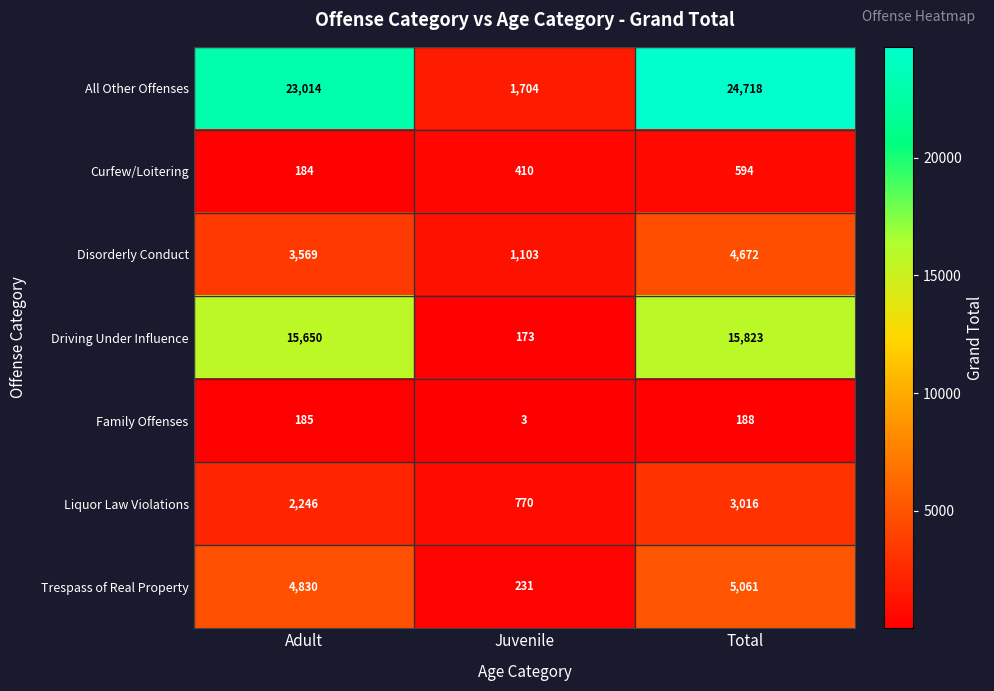

Which category has the lowest value in the Disorderly Conduct series?

Juvenile